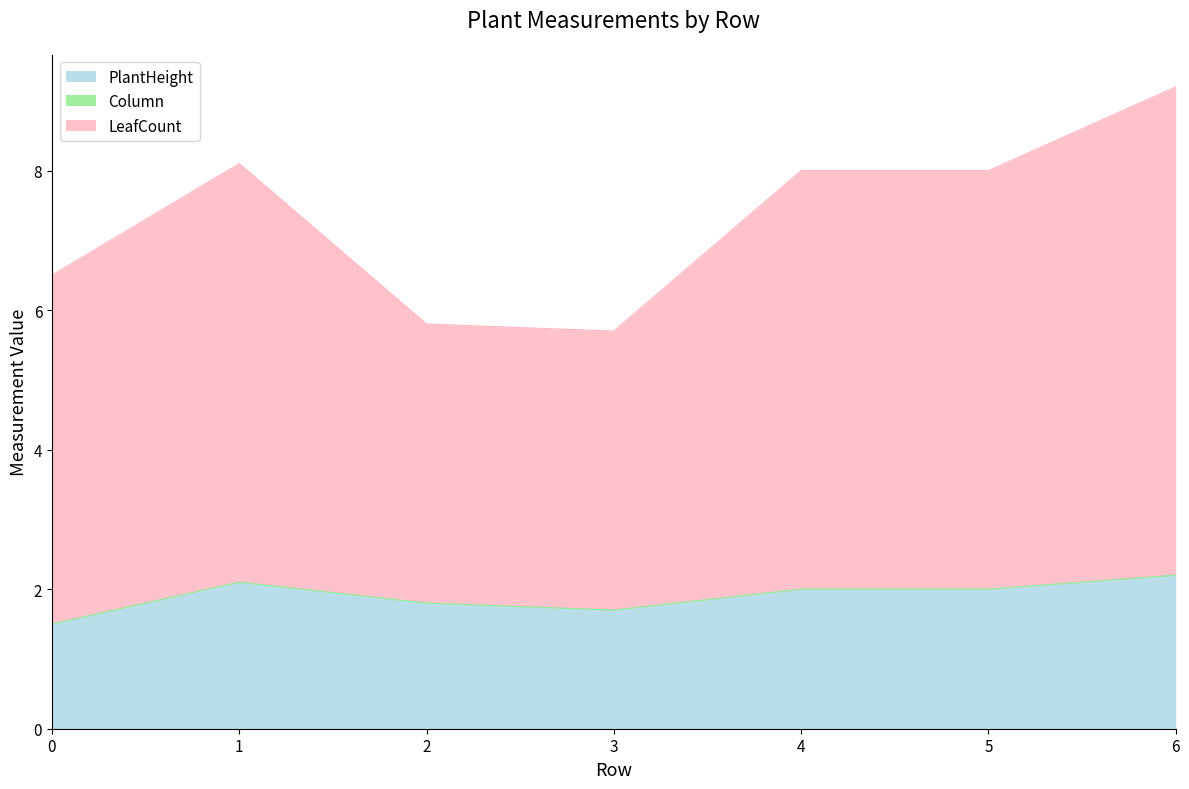

Which series has the widest spread of values?

LeafCount